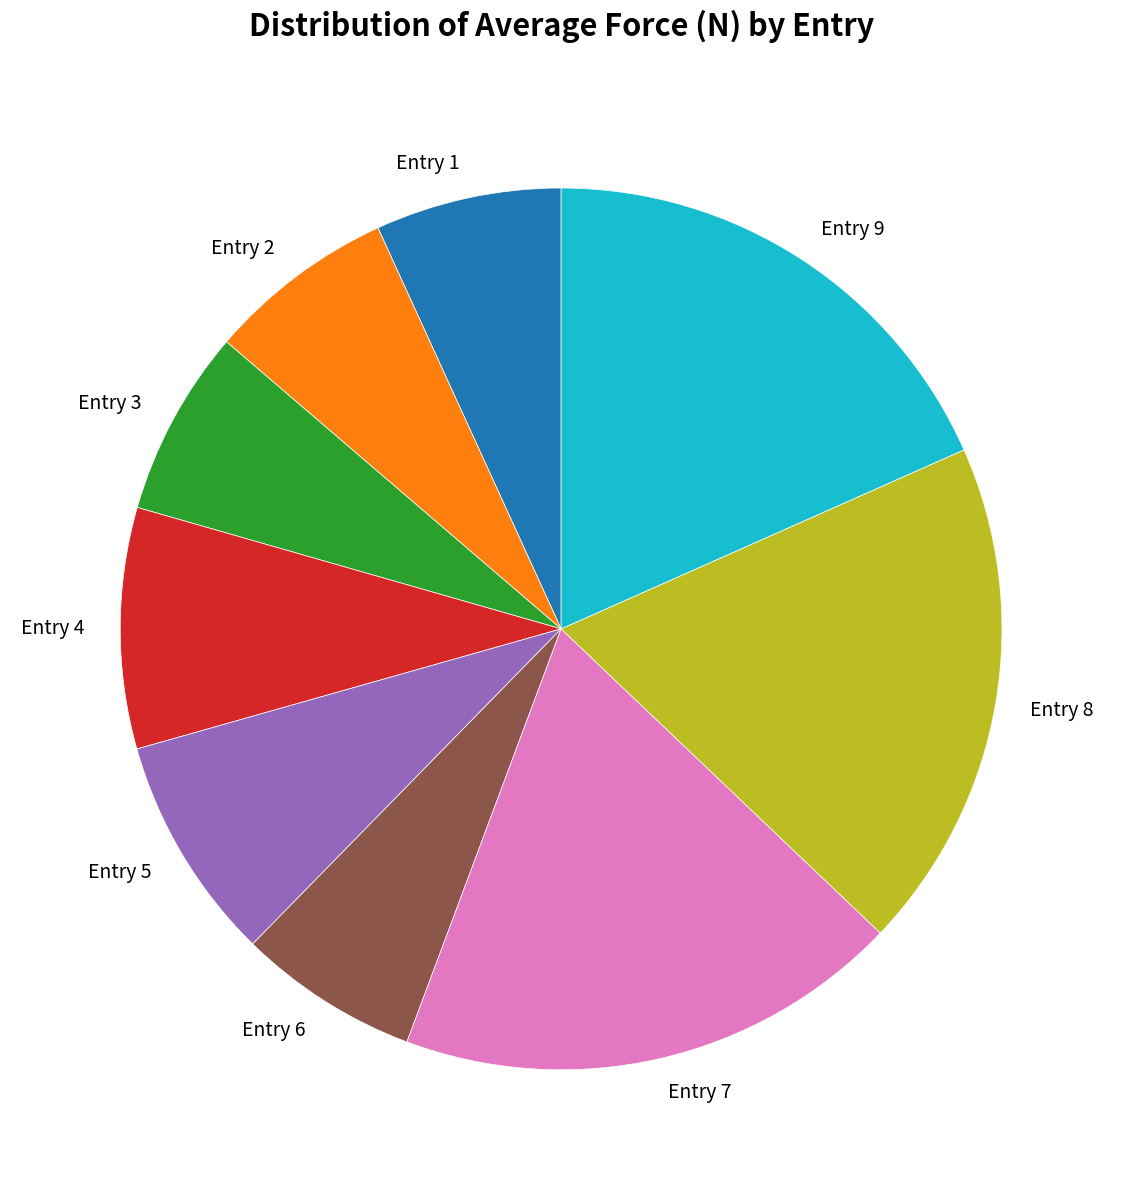

Is Entry 6 the majority of the pie?

No